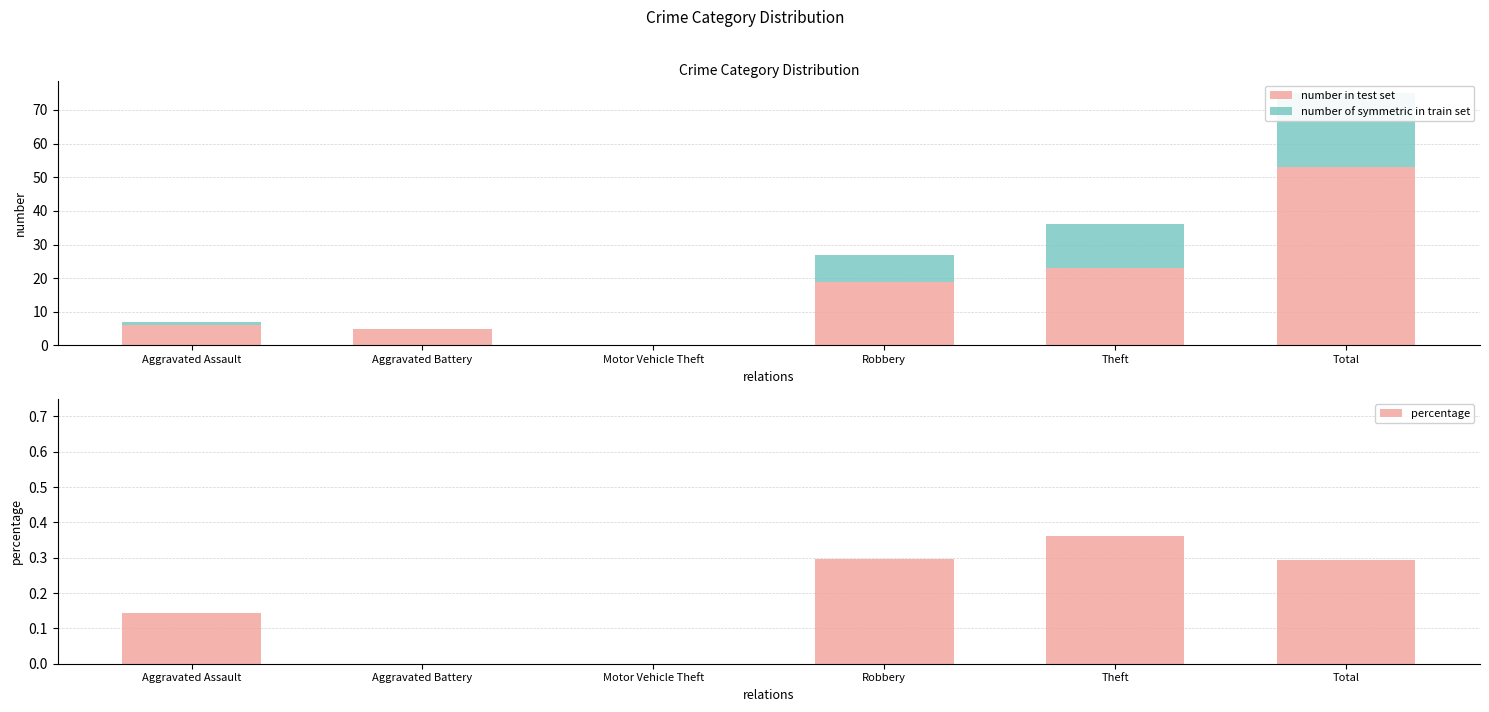

How many percentage values are between 0 and 1?

6